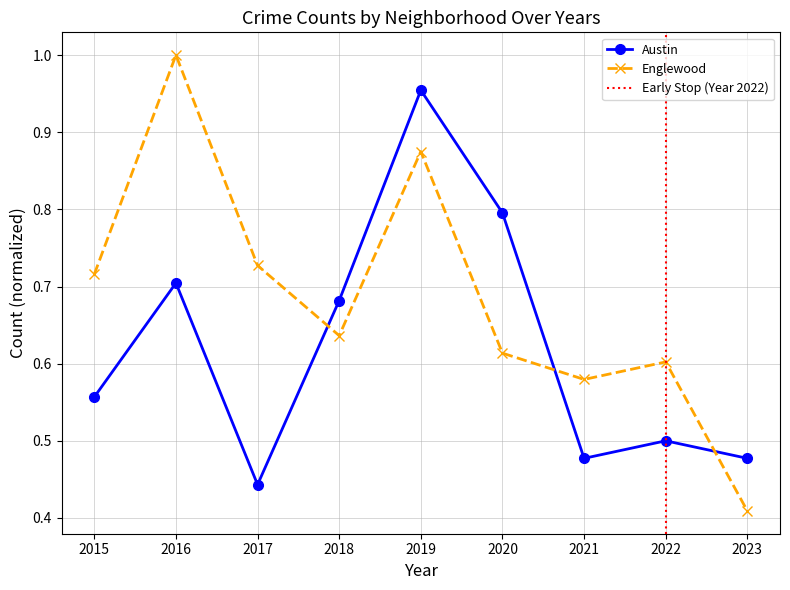

What is the value of the Englewood point at the 3rd from the left?

0.7